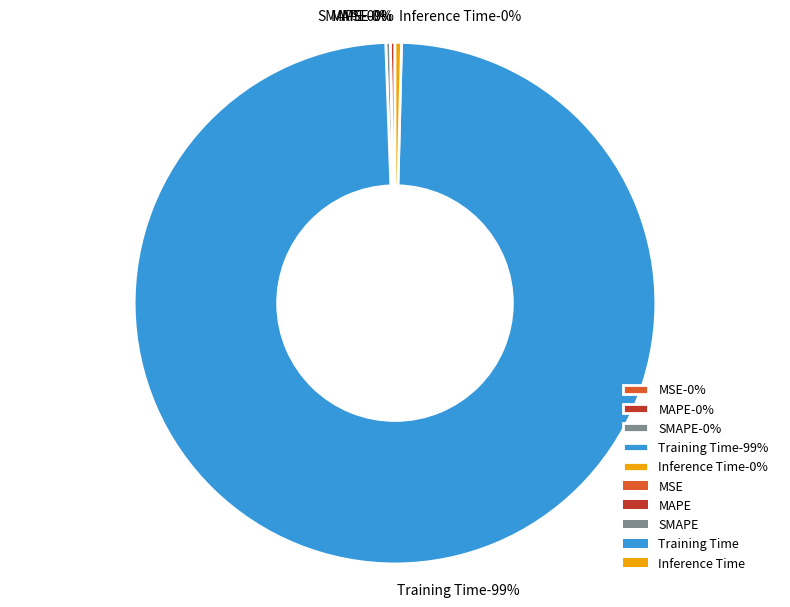

How many segments does this pie chart have?

5